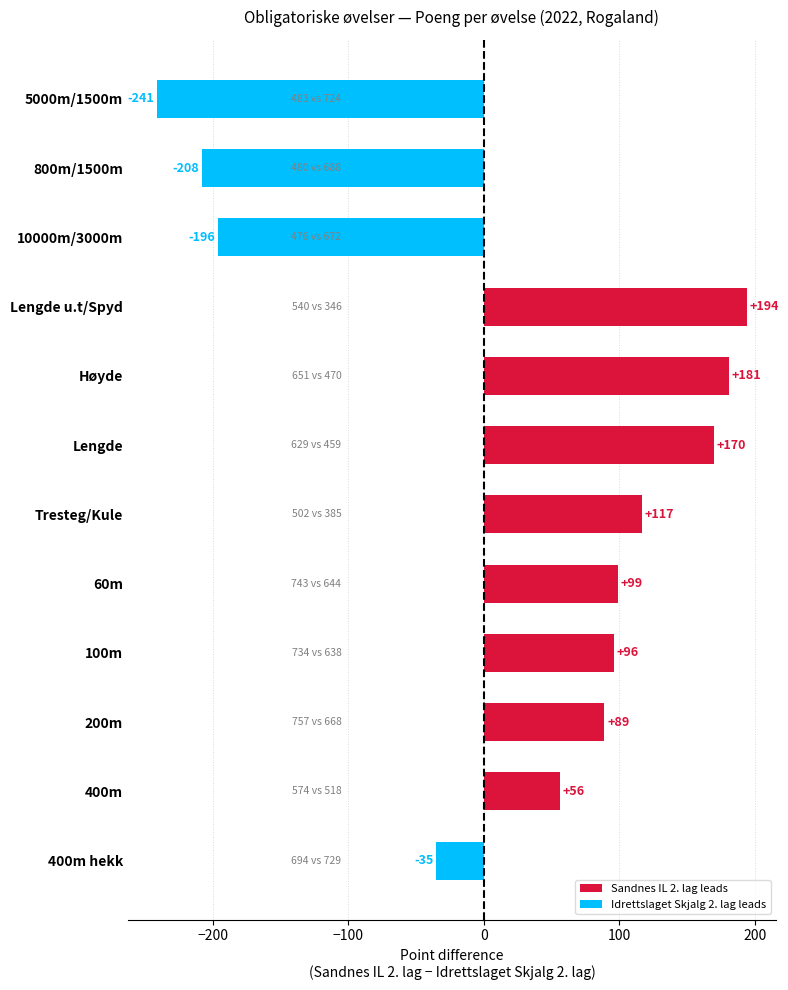

How many data points are less than 96?

6